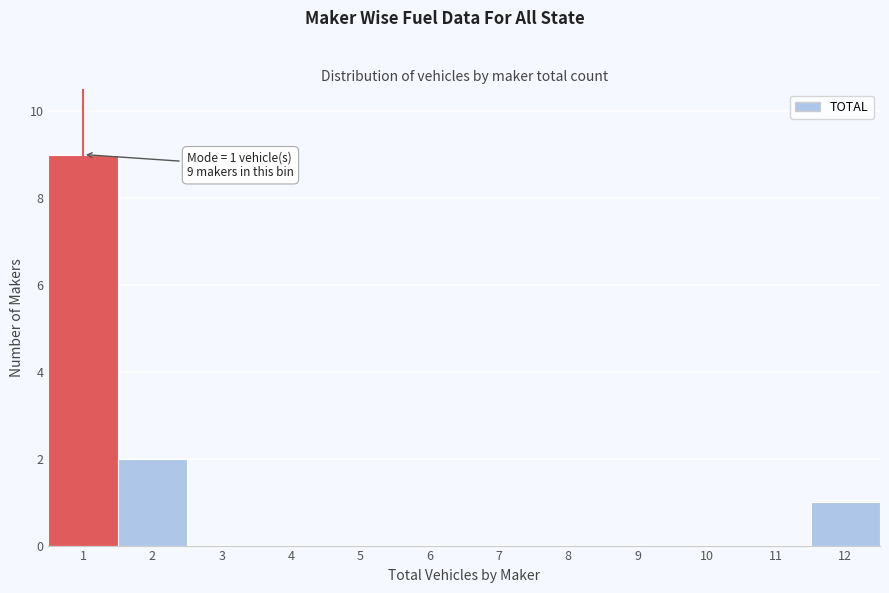

Which range on the x-axis has the tallest bar?

0.5 to 1.5